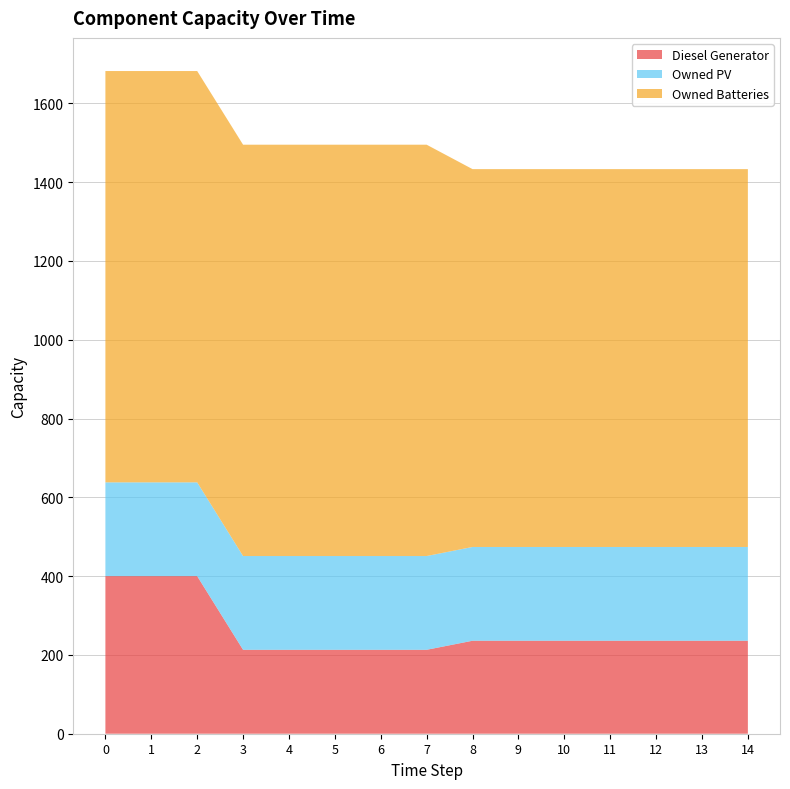

Reading left to right, extract all data points from this chart.

Diesel Generator: 400	400	400	213	213	213	213	213	236	236	236	236	236	236	236
Owned PV: 238	238	238	238	238	238	238	238	238	238	238	238	238	238	238
Owned Batteries: 1044	1044	1044	1044	1044	1044	1044	1044	959	959	959	959	959	959	959